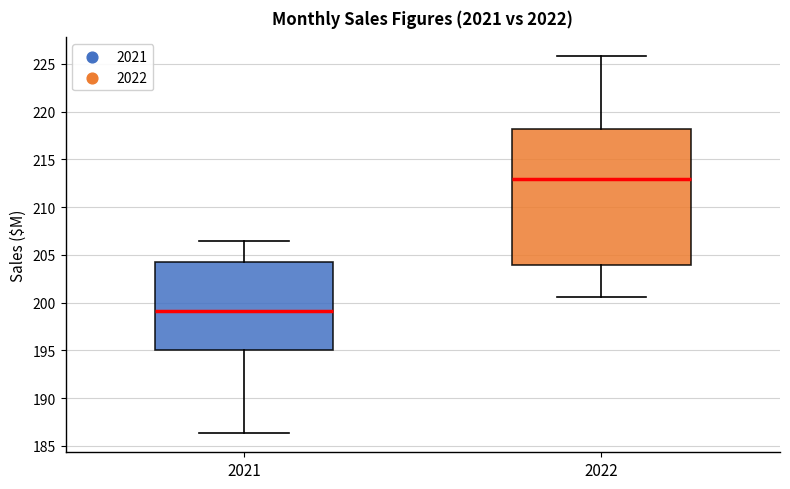

Comparing the boxes themselves (not the whiskers), which one is the tallest?

2022